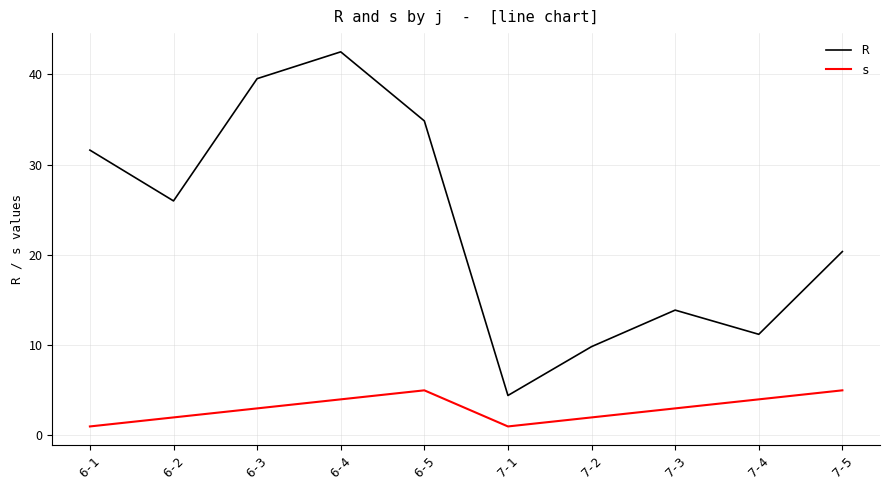

Reading left to right, list all the values displayed in this chart.

R: 6-1=31.6	6-2=26.0	6-3=39.5	6-4=42.5	6-5=34.8	7-1=4.4	7-2=9.8	7-3=13.9	7-4=11.2	7-5=20.4
s: 6-1=1.0	6-2=2.0	6-3=3.0	6-4=4.0	6-5=5.0	7-1=1.0	7-2=2.0	7-3=3.0	7-4=4.0	7-5=5.0